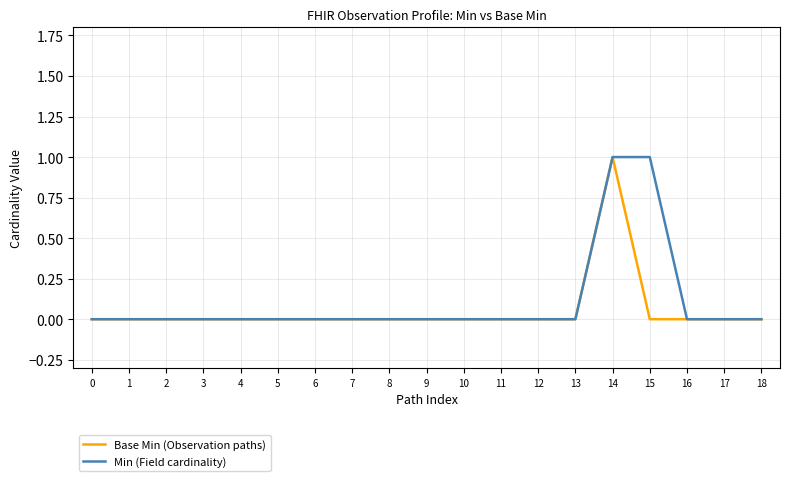

Reading left to right, extract all data points from this chart.

Base Min (Observation paths): 0=0	1=0	2=0	3=0	4=0	5=0	6=0	7=0	8=0	9=0	10=0	11=0	12=0	13=0	14=1	15=0	16=0	17=0	18=0
Min (Field cardinality): 0=0	1=0	2=0	3=0	4=0	5=0	6=0	7=0	8=0	9=0	10=0	11=0	12=0	13=0	14=1	15=1	16=0	17=0	18=0